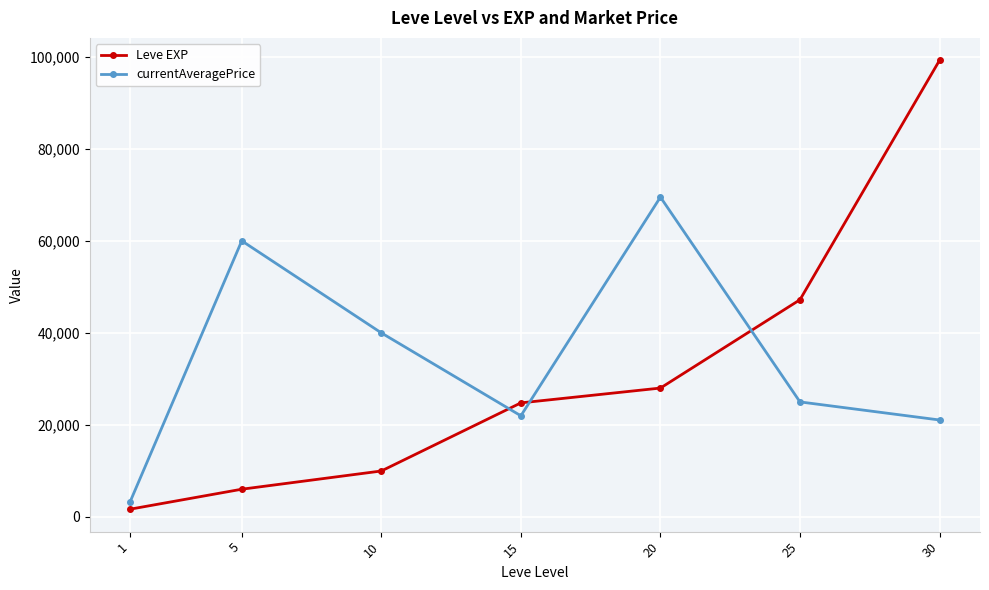

Which series has the widest spread of values?

Leve EXP